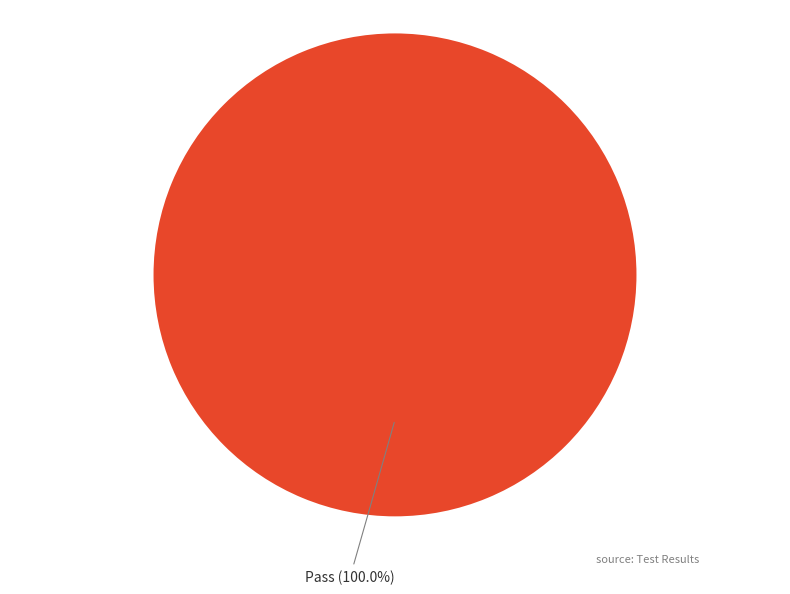

How many slices are in this pie chart?

1